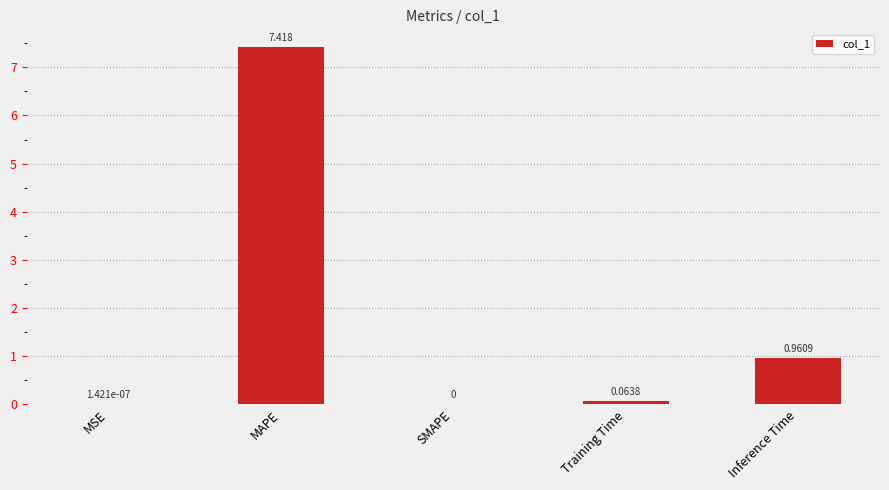

True or false: the data shows 2.7 at MAPE.

False